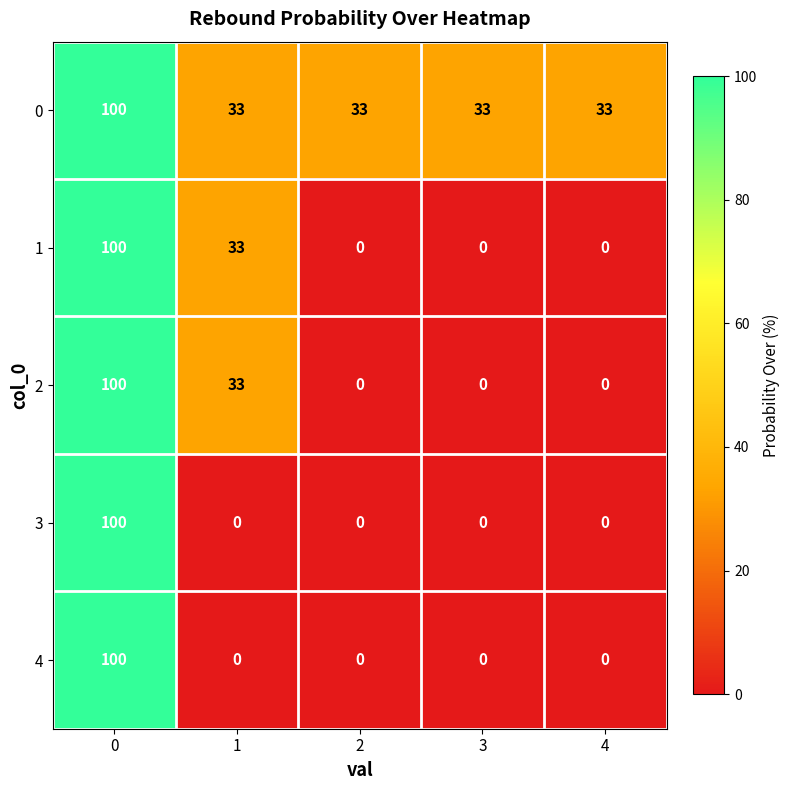

What is the maximum value shown in the chart?

100